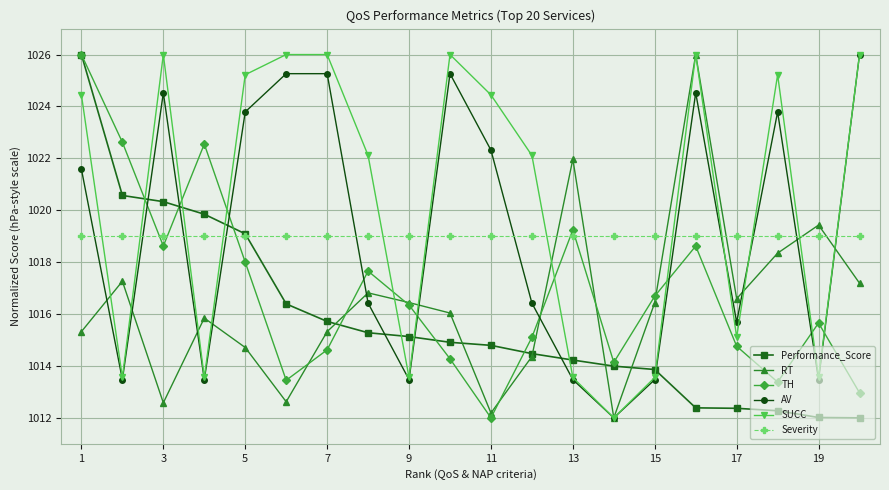

What is the value of the Severity point at the 9th from the left?

1019.0